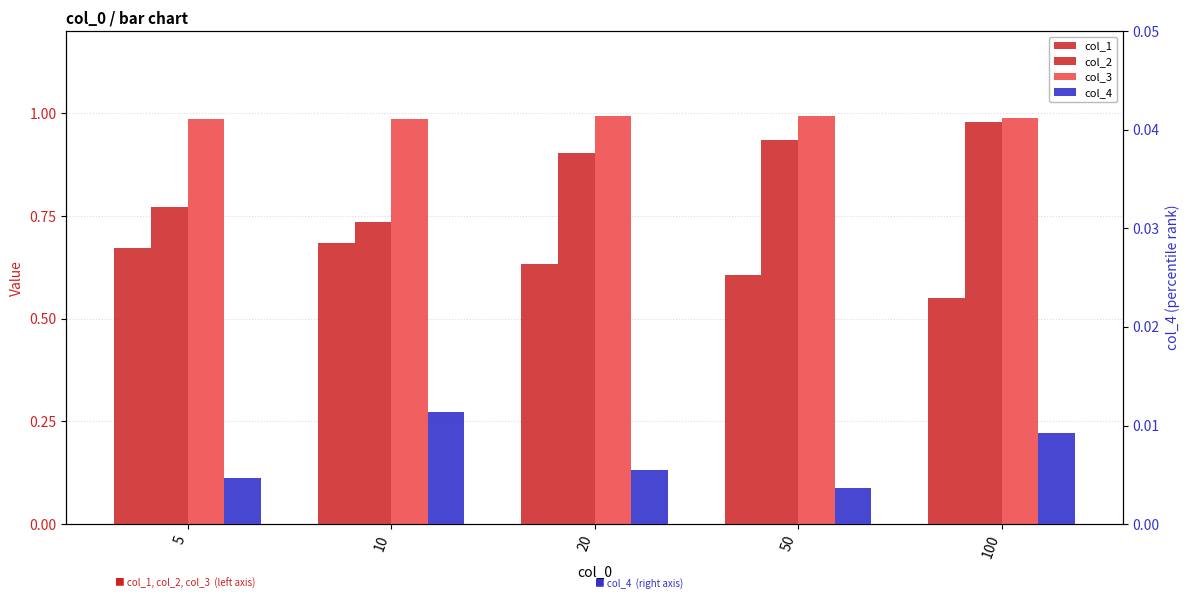

The value of col_1 at 20 is 1.1. True or false?

False